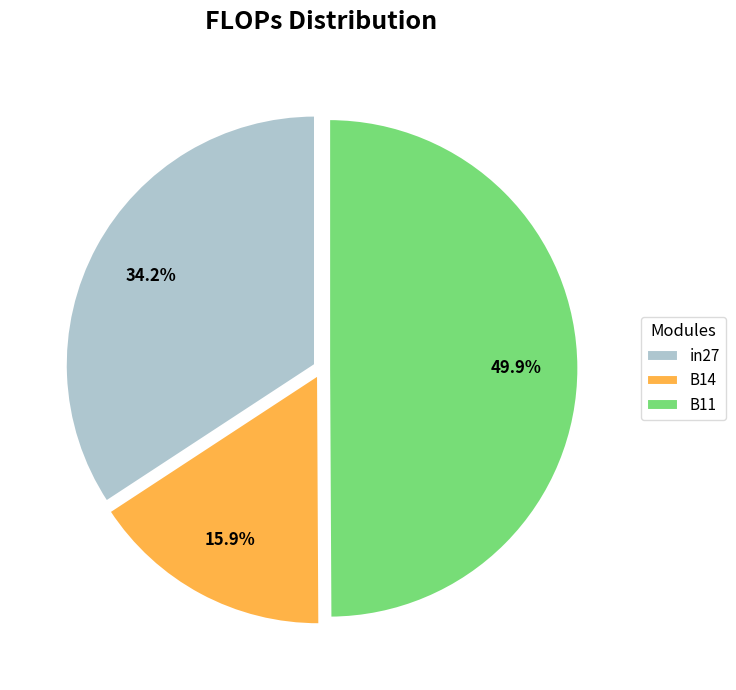

To the nearest percent, what percentage of the pie is B11?

50%